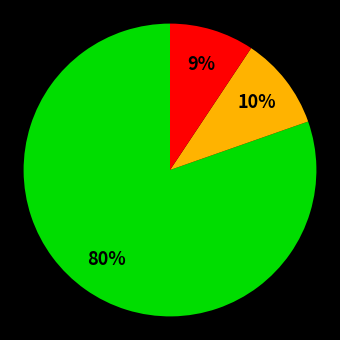

How many slices are in this pie chart?

3